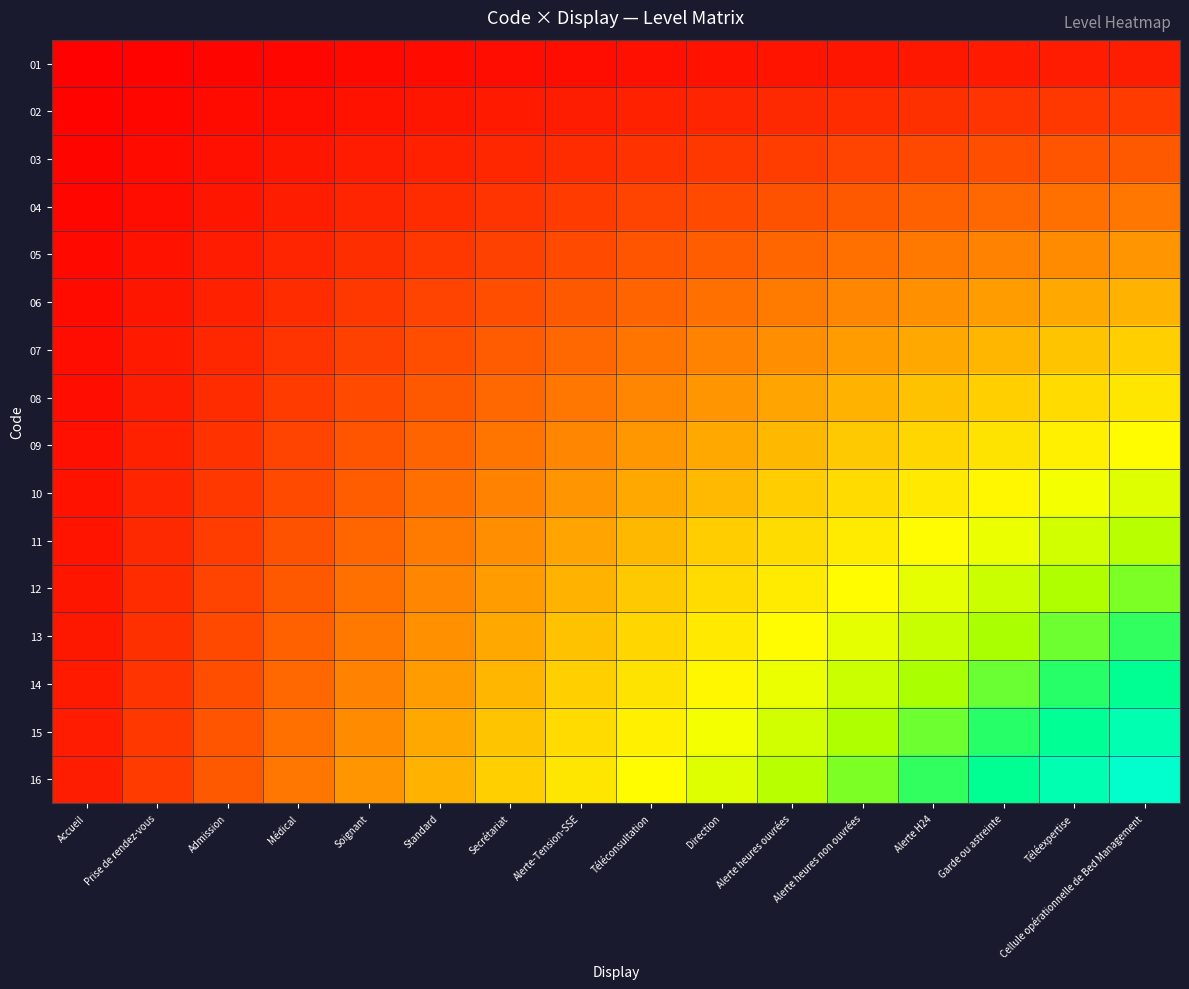

What is the greatest value displayed?

1.0